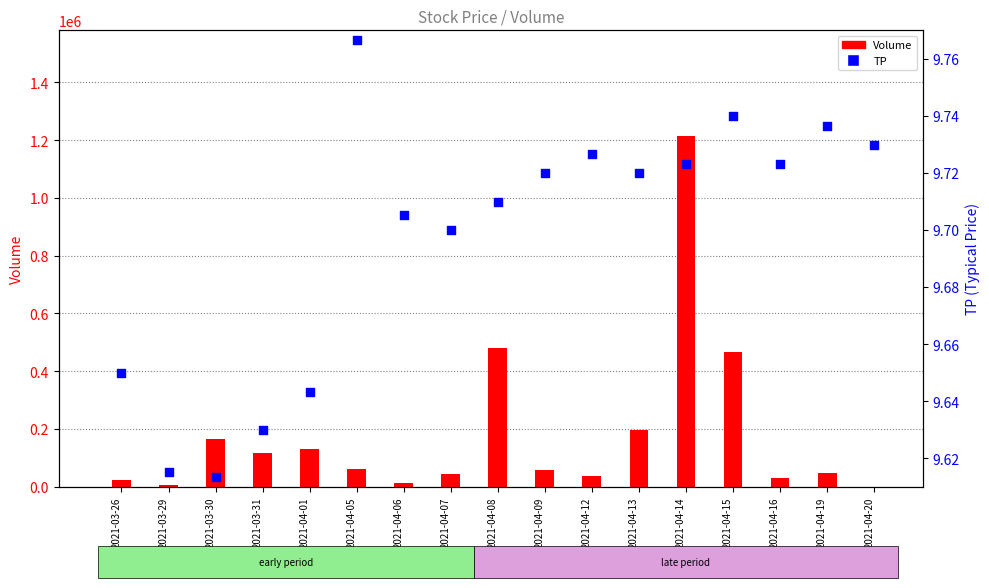

What are all the series names shown in the legend?

Volume, TP